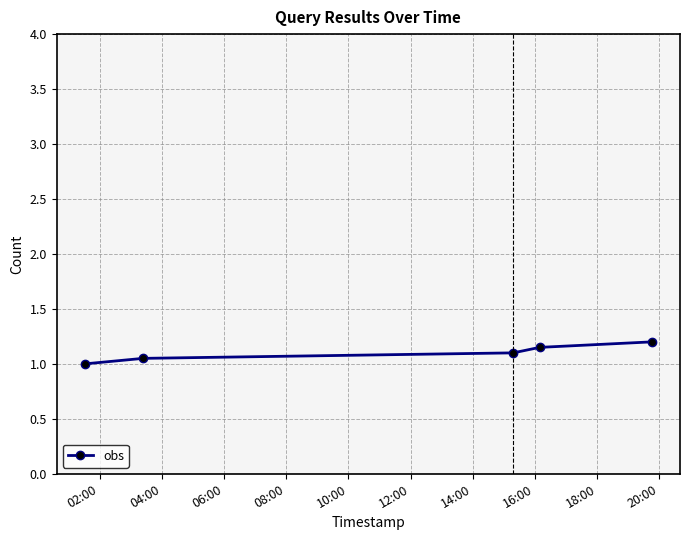

What is the maximum value shown in the chart?

1.2